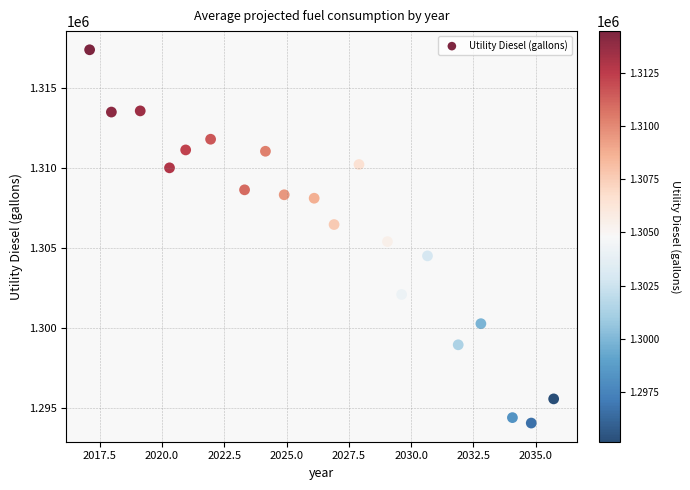

What is the range of Y values (max minus min)?

23346.3